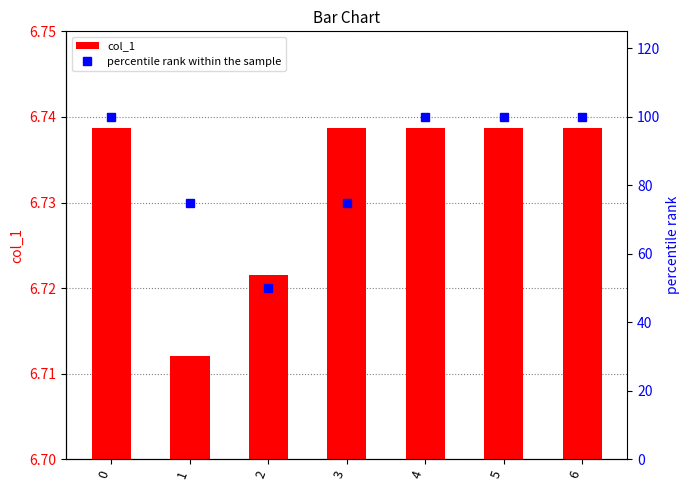

At how many categories does at least one series exceed 92?

4